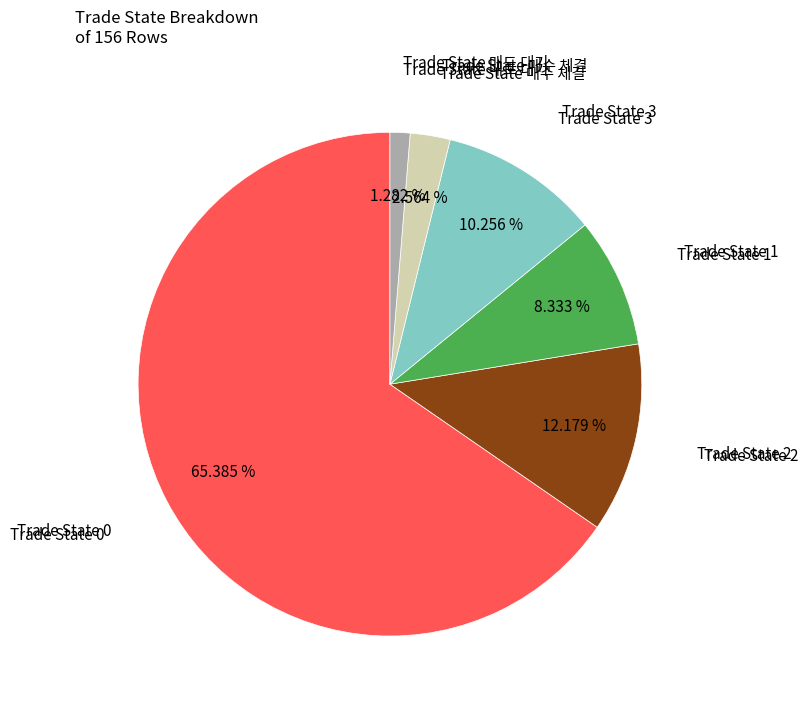

To the nearest percent, what is the difference between the largest and smallest slice percentages?

64%